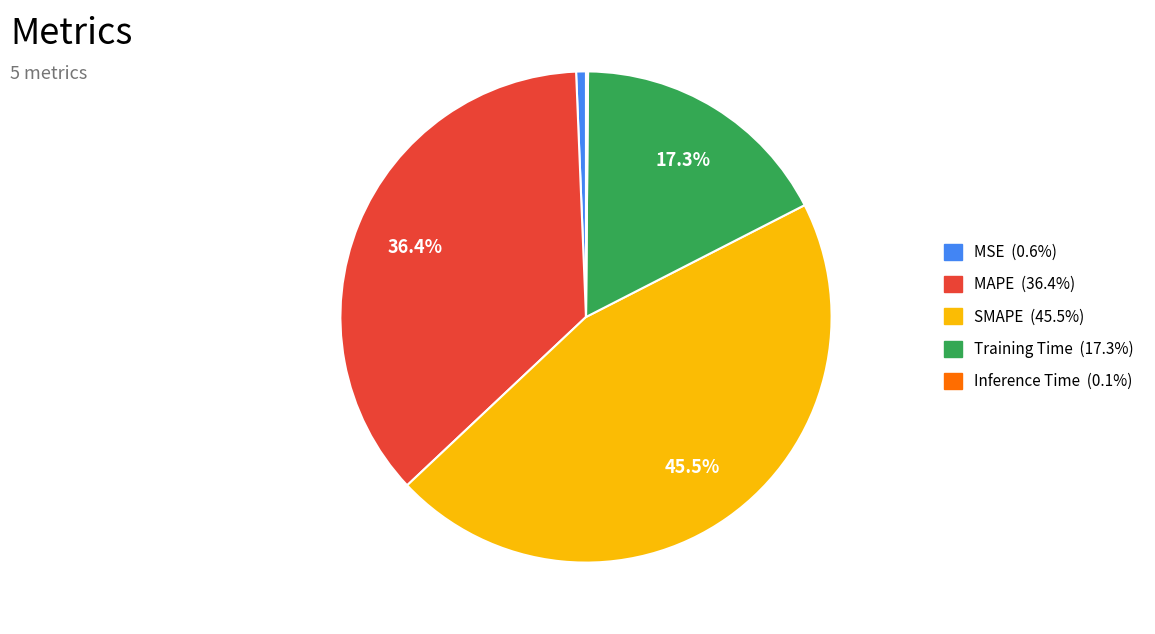

Which slice is the largest?

SMAPE